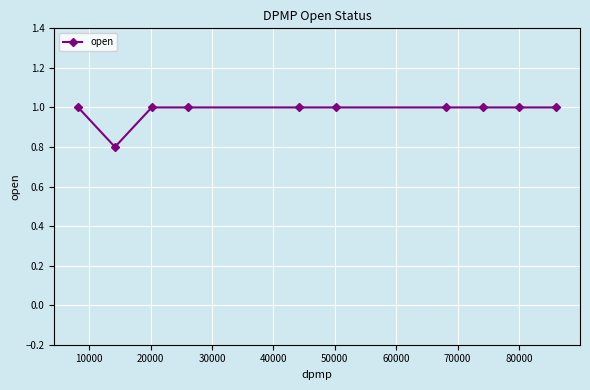

What is the sum of all values?

9.8